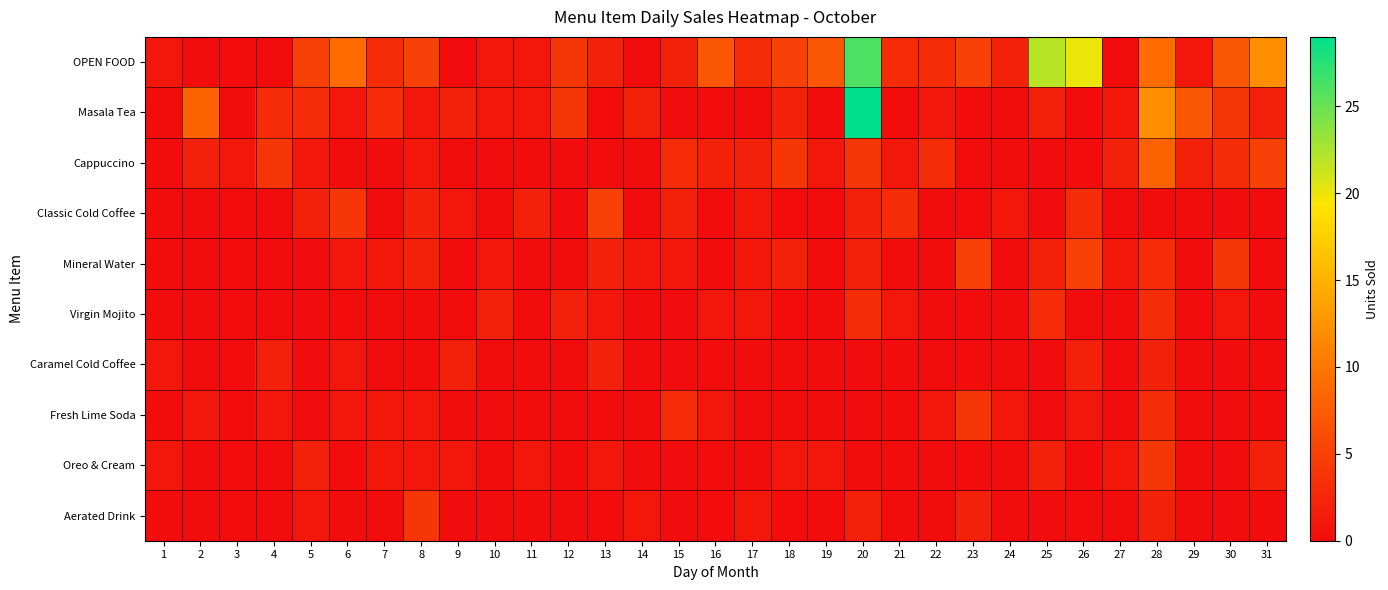

Reading left to right, transcribe all the data shown in this chart.

OPEN FOOD: 1=1	2=0	3=0	4=0	5=5	6=9	7=3	8=5	9=0	10=1	11=1	12=4	13=2	14=0	15=2	16=7	17=3	18=5	19=7	20=26	21=3	22=3	23=5	24=2	25=22	26=20	27=0	28=9	29=1	30=7	31=12
Masala Tea: 1=0	2=8	3=0	4=3	5=3	6=1	7=3	8=1	9=2	10=1	11=1	12=4	13=0	14=2	15=0	16=0	17=0	18=2	19=0	20=29	21=0	22=1	23=0	24=0	25=2	26=0	27=1	28=12	29=7	30=4	31=2
Cappuccino: 1=0	2=2	3=1	4=4	5=1	6=0	7=0	8=1	9=0	10=0	11=0	12=0	13=0	14=0	15=3	16=2	17=2	18=4	19=1	20=4	21=1	22=3	23=0	24=0	25=0	26=0	27=2	28=8	29=2	30=3	31=5
Classic Cold Coffee: 1=0	2=0	3=0	4=0	5=2	6=4	7=0	8=2	9=1	10=0	11=2	12=0	13=5	14=0	15=2	16=0	17=1	18=0	19=0	20=2	21=3	22=0	23=0	24=1	25=0	26=3	27=0	28=0	29=0	30=0	31=0
Mineral Water: 1=0	2=0	3=0	4=0	5=0	6=1	7=1	8=2	9=0	10=1	11=0	12=0	13=2	14=1	15=1	16=0	17=1	18=2	19=0	20=2	21=0	22=0	23=5	24=0	25=2	26=5	27=1	28=3	29=0	30=4	31=0
Virgin Mojito: 1=0	2=0	3=0	4=0	5=0	6=0	7=0	8=0	9=0	10=2	11=0	12=2	13=1	14=0	15=0	16=1	17=1	18=0	19=0	20=3	21=1	22=0	23=0	24=0	25=3	26=0	27=0	28=3	29=0	30=1	31=0
Caramel Cold Coffee: 1=1	2=0	3=0	4=2	5=0	6=1	7=0	8=0	9=2	10=0	11=0	12=0	13=2	14=0	15=0	16=0	17=0	18=0	19=0	20=0	21=0	22=0	23=0	24=0	25=0	26=2	27=0	28=2	29=0	30=0	31=0
Fresh Lime Soda: 1=0	2=1	3=0	4=1	5=0	6=1	7=1	8=1	9=0	10=0	11=0	12=0	13=0	14=0	15=3	16=1	17=0	18=0	19=0	20=0	21=0	22=1	23=4	24=1	25=0	26=1	27=0	28=3	29=0	30=0	31=0
Oreo & Cream: 1=1	2=0	3=0	4=0	5=2	6=0	7=1	8=1	9=1	10=0	11=1	12=0	13=1	14=0	15=0	16=0	17=0	18=1	19=1	20=0	21=0	22=0	23=0	24=0	25=2	26=0	27=1	28=4	29=0	30=0	31=2
Aerated Drink: 1=0	2=0	3=0	4=0	5=1	6=0	7=0	8=4	9=0	10=0	11=0	12=0	13=0	14=1	15=0	16=0	17=1	18=0	19=0	20=2	21=0	22=0	23=2	24=0	25=0	26=0	27=0	28=2	29=0	30=0	31=0